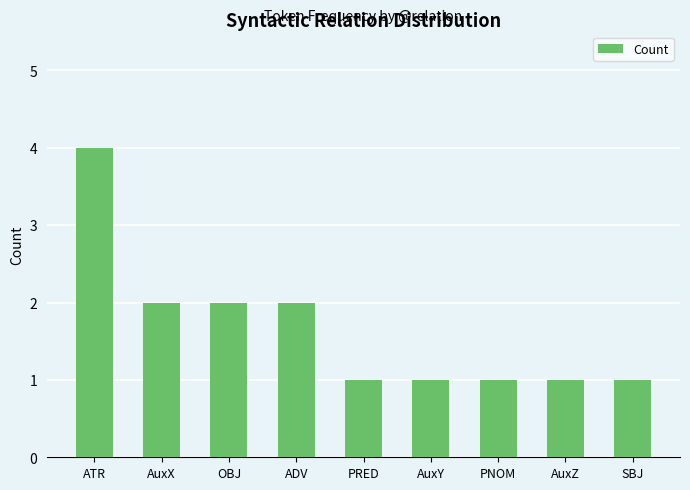

What is the value of the 7th bar from the left?

1